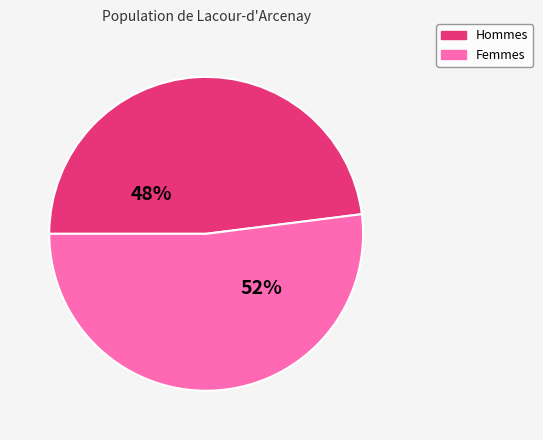

Is there a majority slice in this chart?

Yes